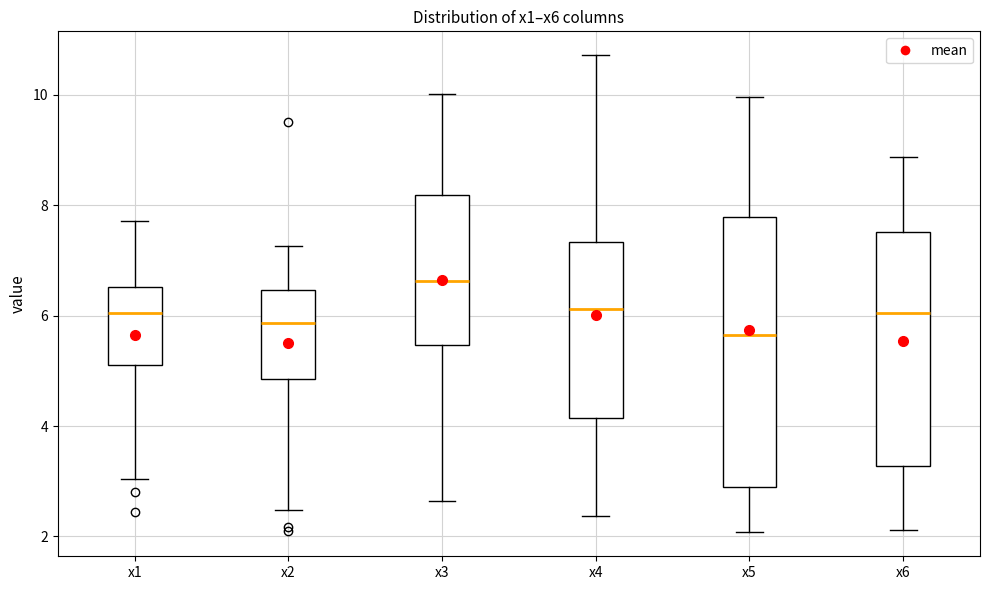

Comparing the boxes themselves (not the whiskers), which one is the tallest?

x5